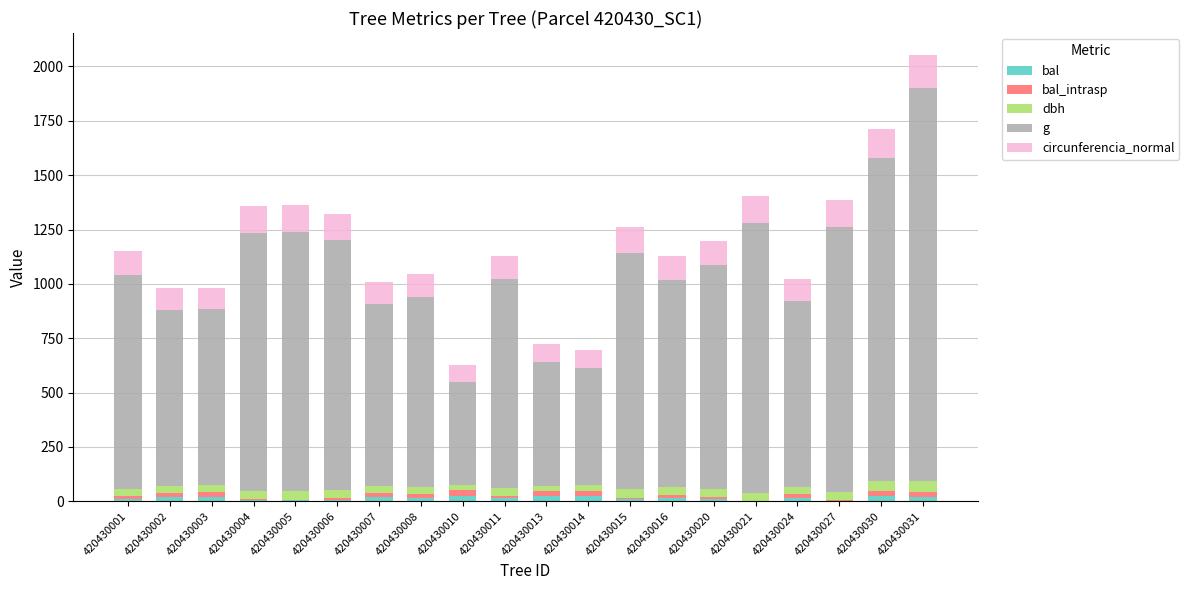

The dbh series shows 58.9 at 420430024. True or false?

False